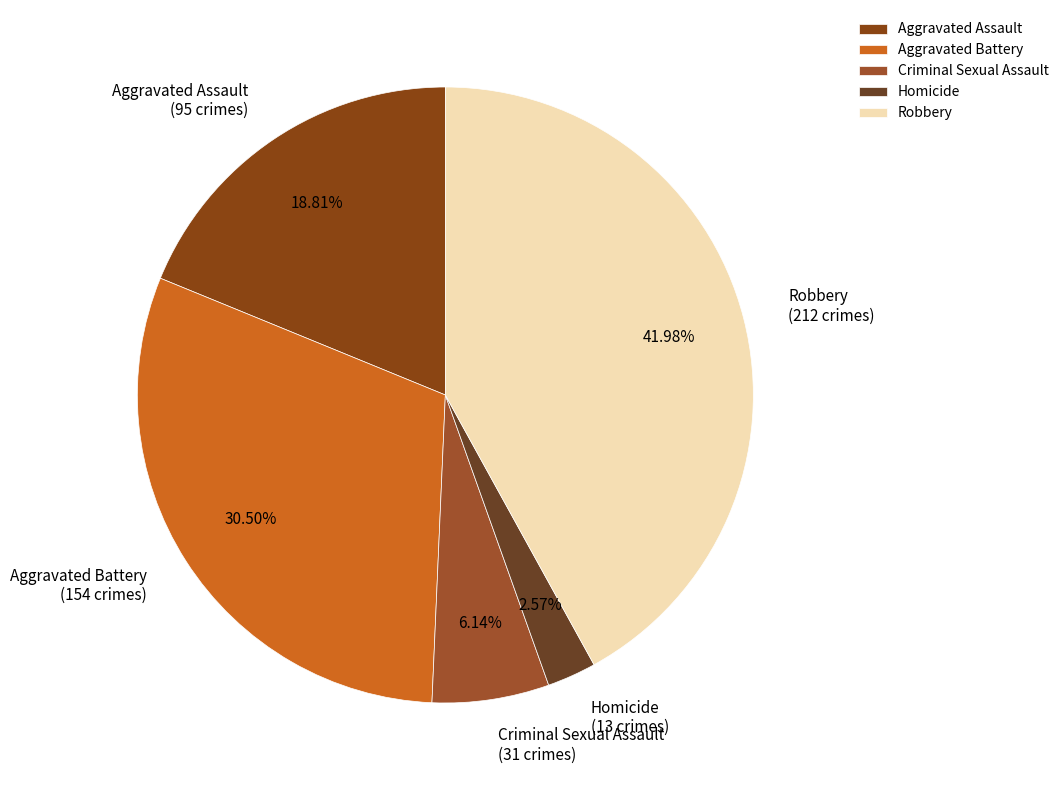

How many slices are in this pie chart?

5